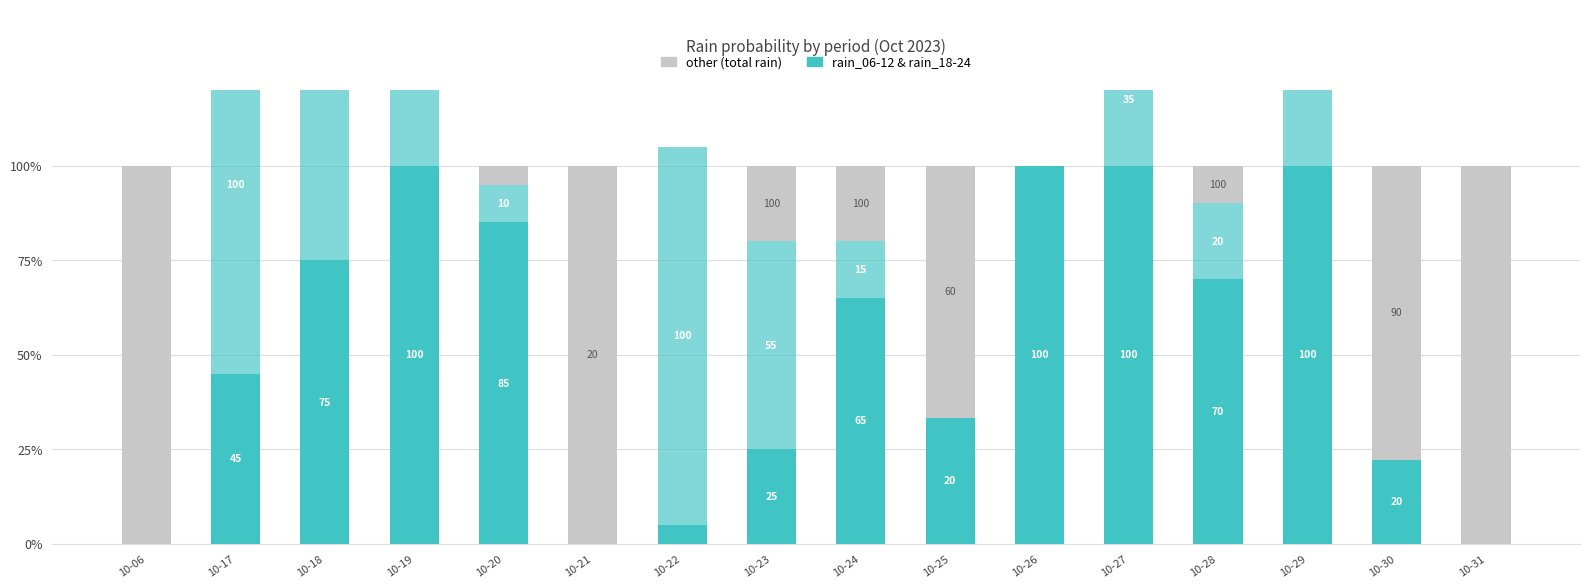

Which series has the largest total across all categories?

rain_06-12